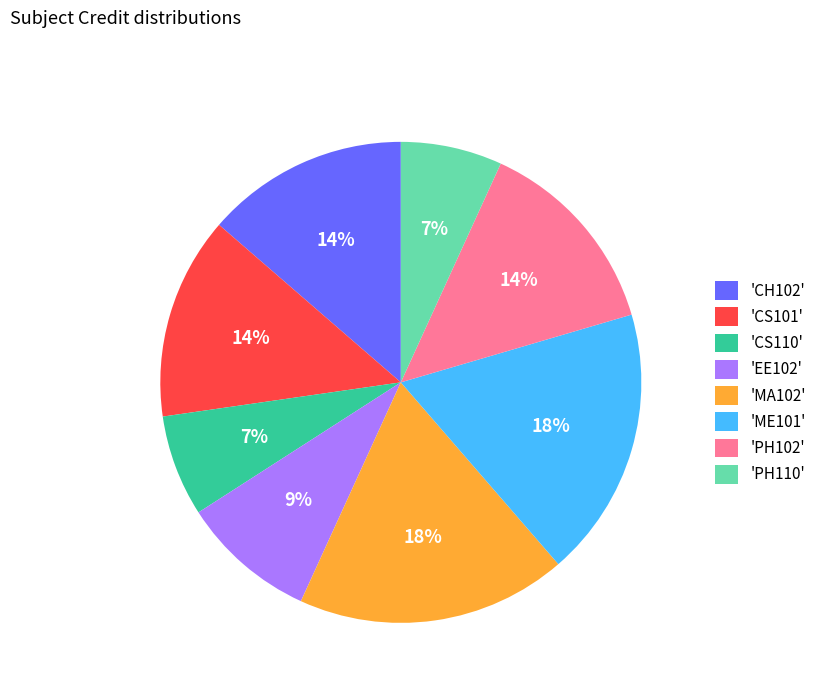

To the nearest percent, what is the difference between the largest and smallest slice percentages?

11%